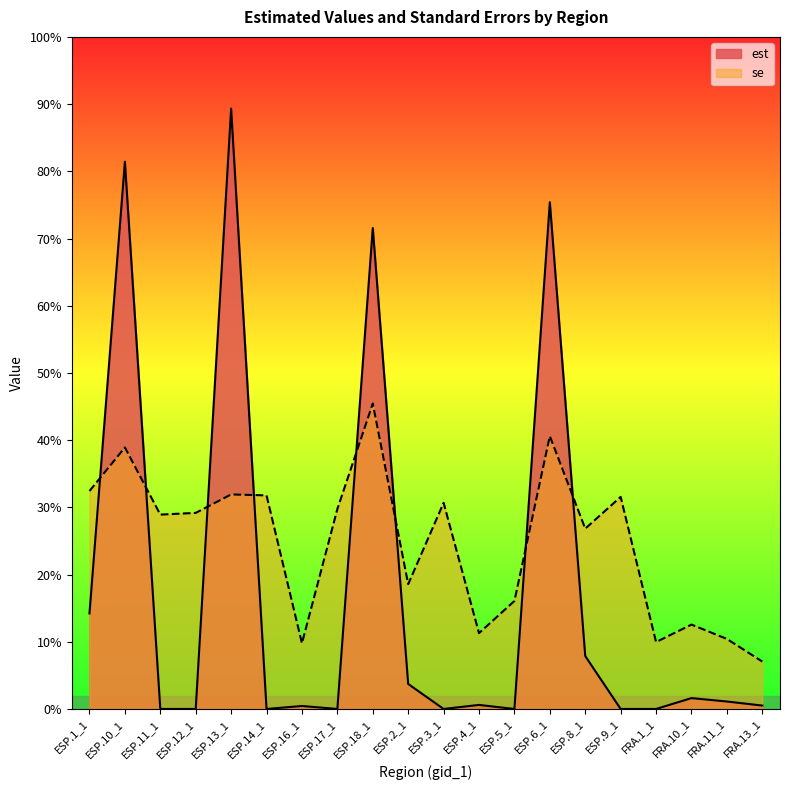

Rank the series at FRA.1_1 from lowest to highest value.

est, se